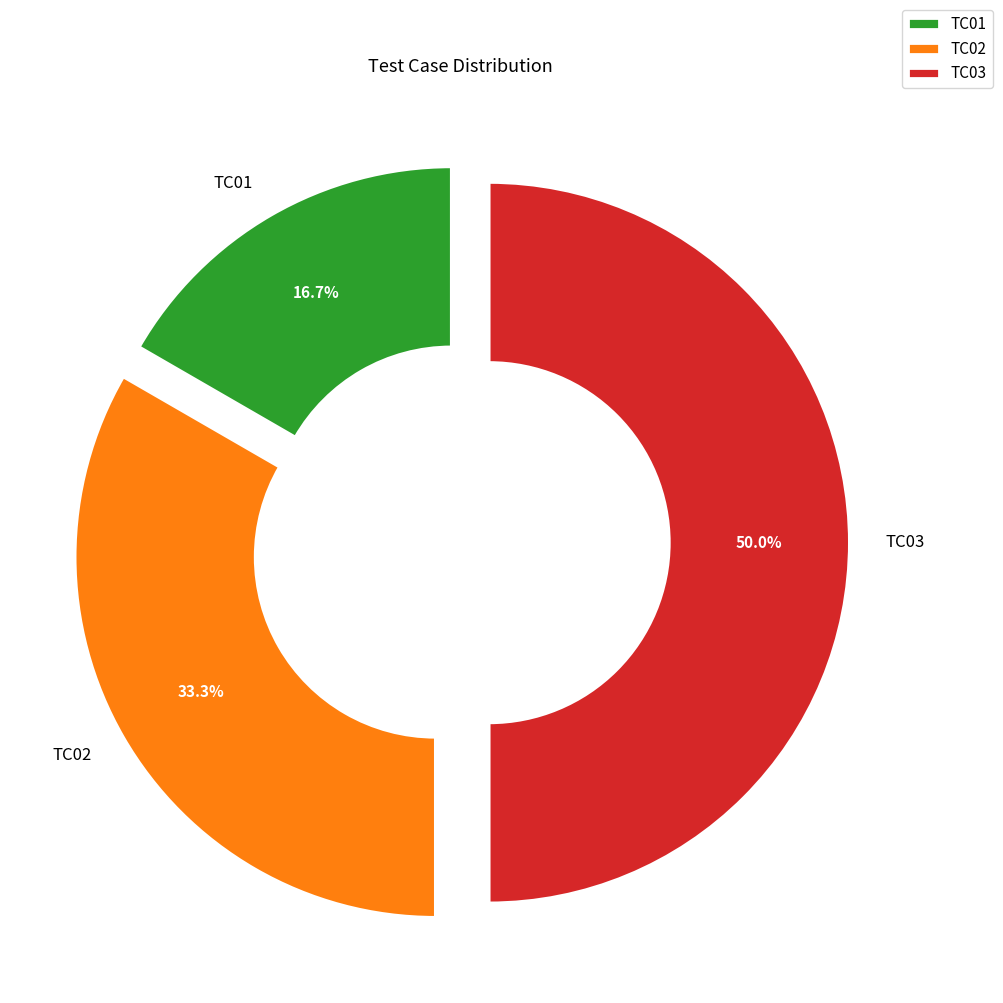

To the nearest percent, what is the difference between the largest and smallest slice percentages?

33%